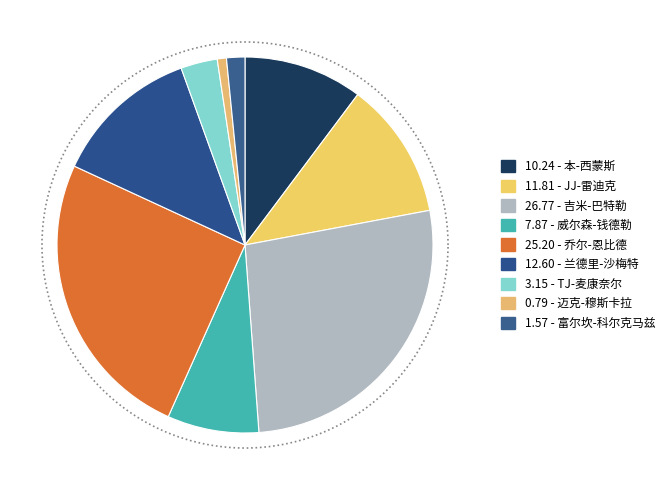

To the nearest percent, what is the combined percentage of 本-西蒙斯 and JJ-雷迪克?

22%